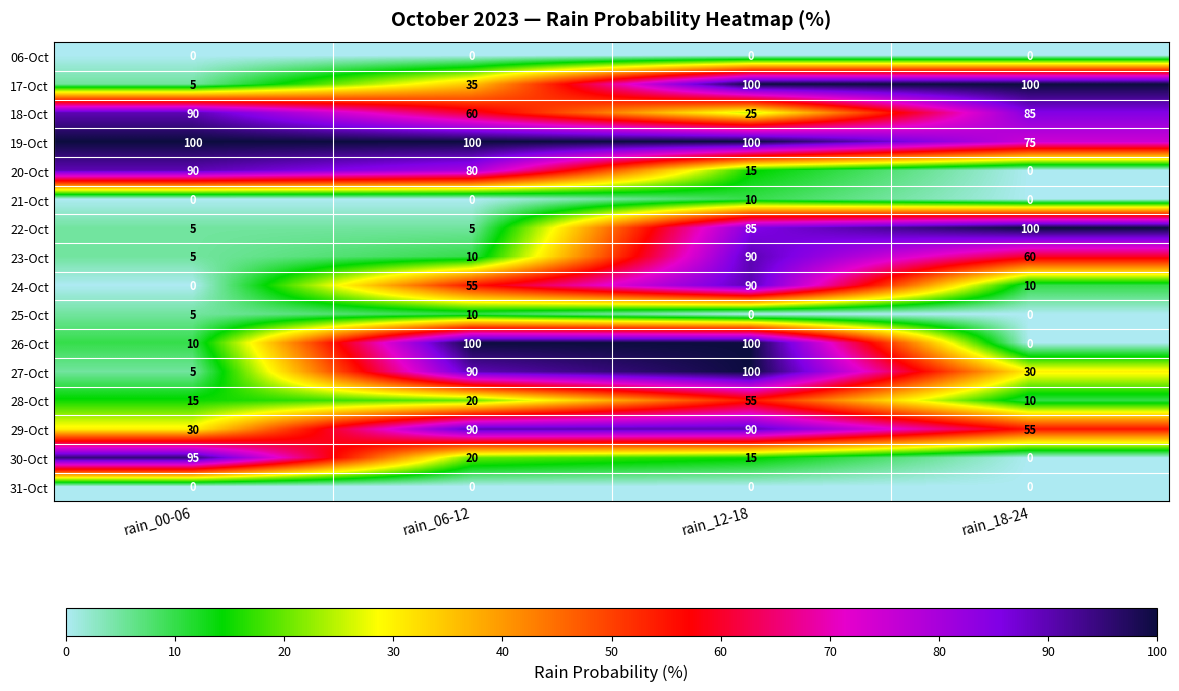

Which series has the largest range (max minus min)?

26-Oct